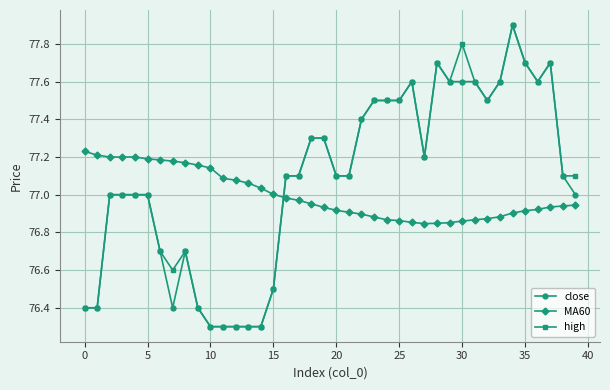

What is the smallest value displayed?

76.3